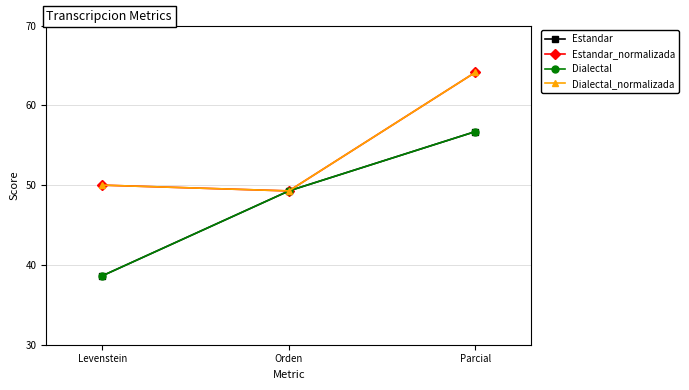

Does the chart have visible grid lines?

Yes